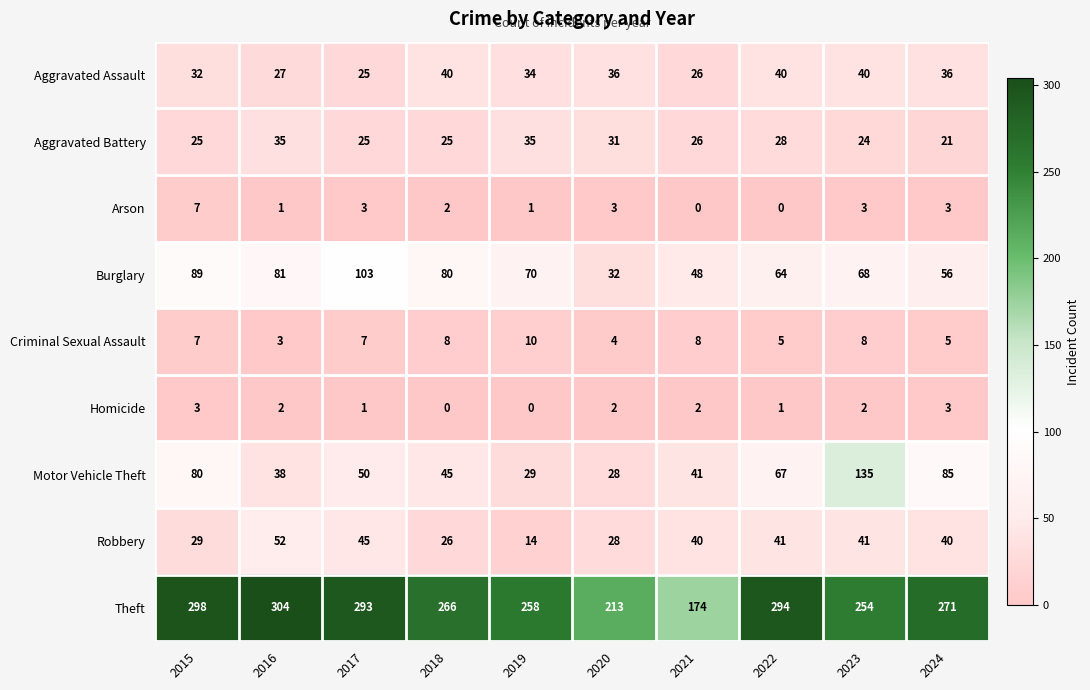

What is the spread (max minus min) of values at 2022?

294